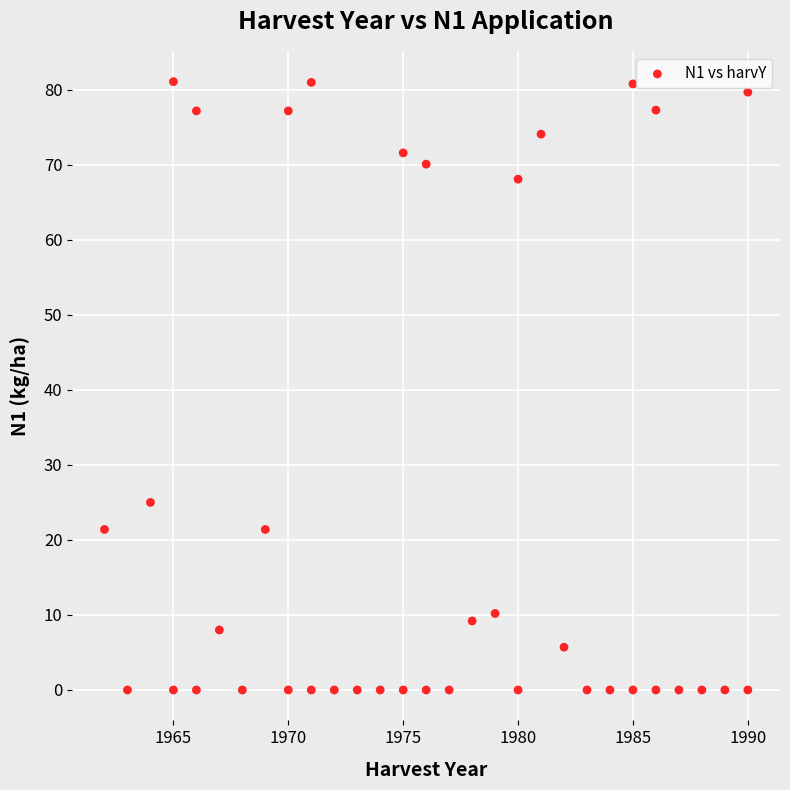

What is the range of X values (max minus min)?

28.0